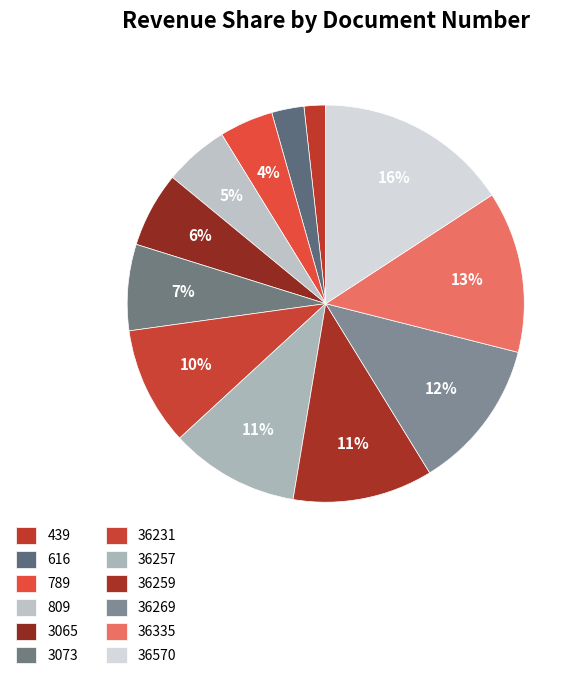

How many segments does this pie chart have?

12